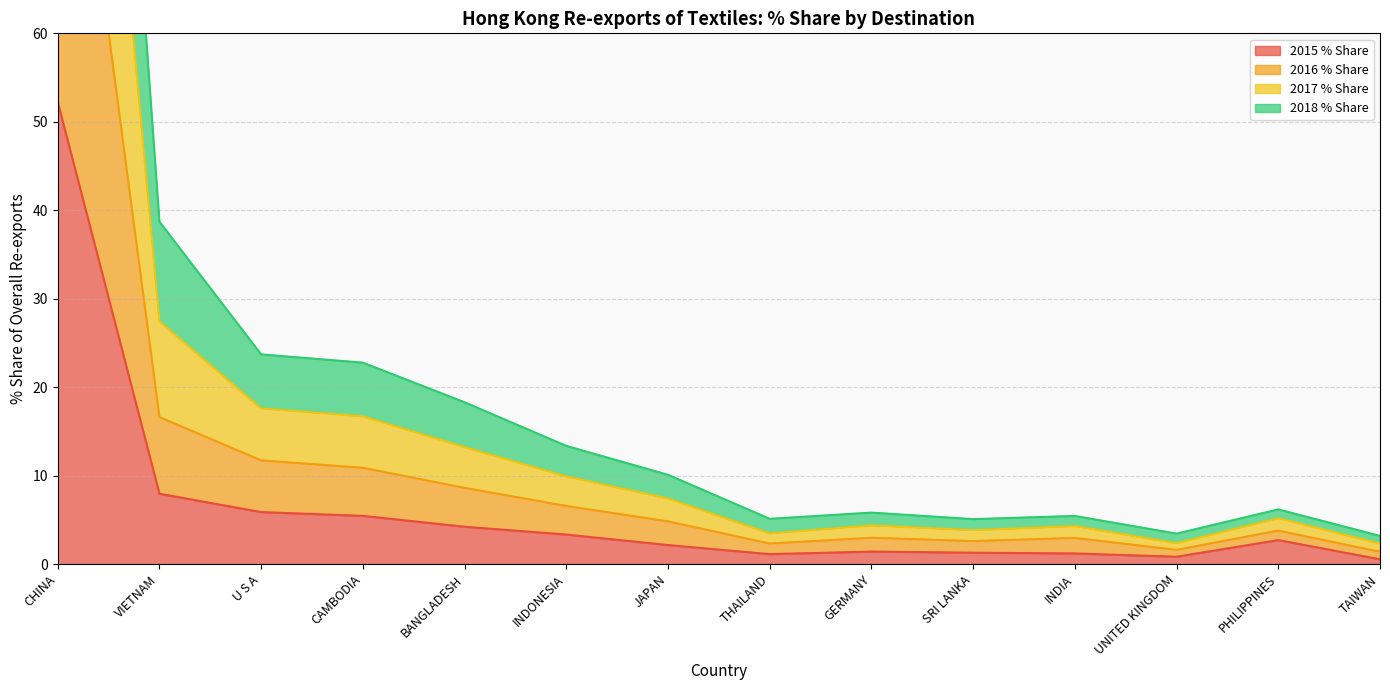

How many values in the 2015 % Share series are below 2?

6